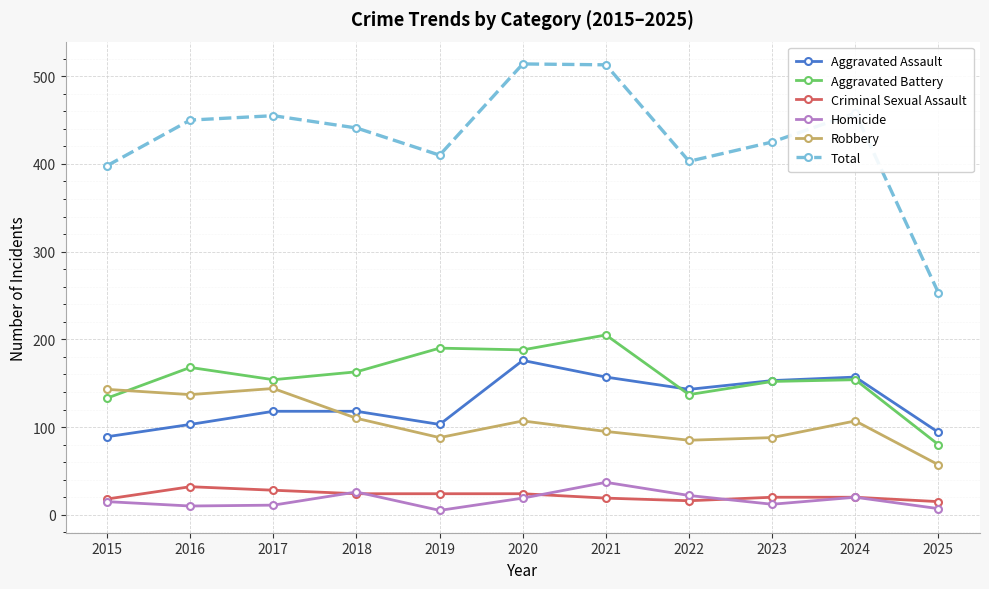

Is the value of Total at 2021 greater than the value of Aggravated Battery at 2025?

Yes